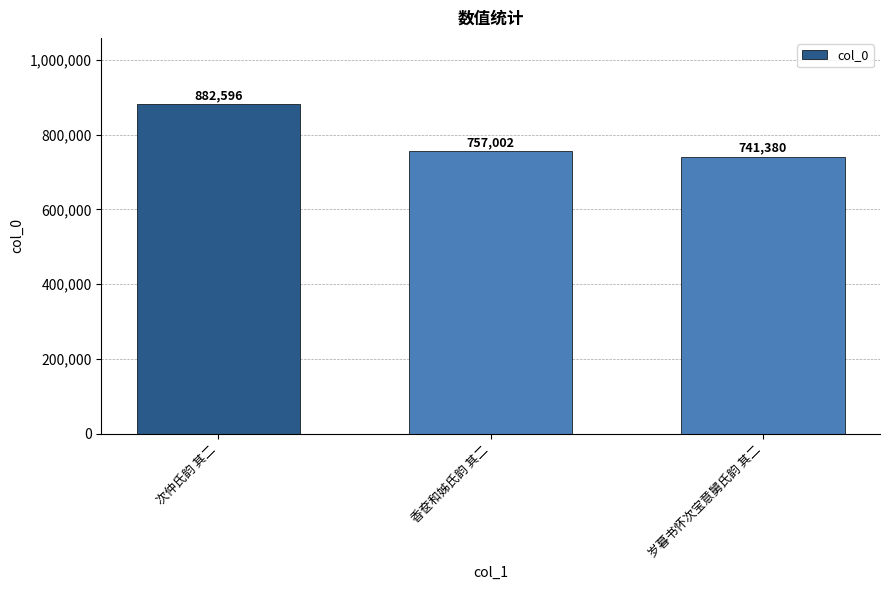

Where is the data nearest to the value 811988?

香奁和姊氏韵 其二